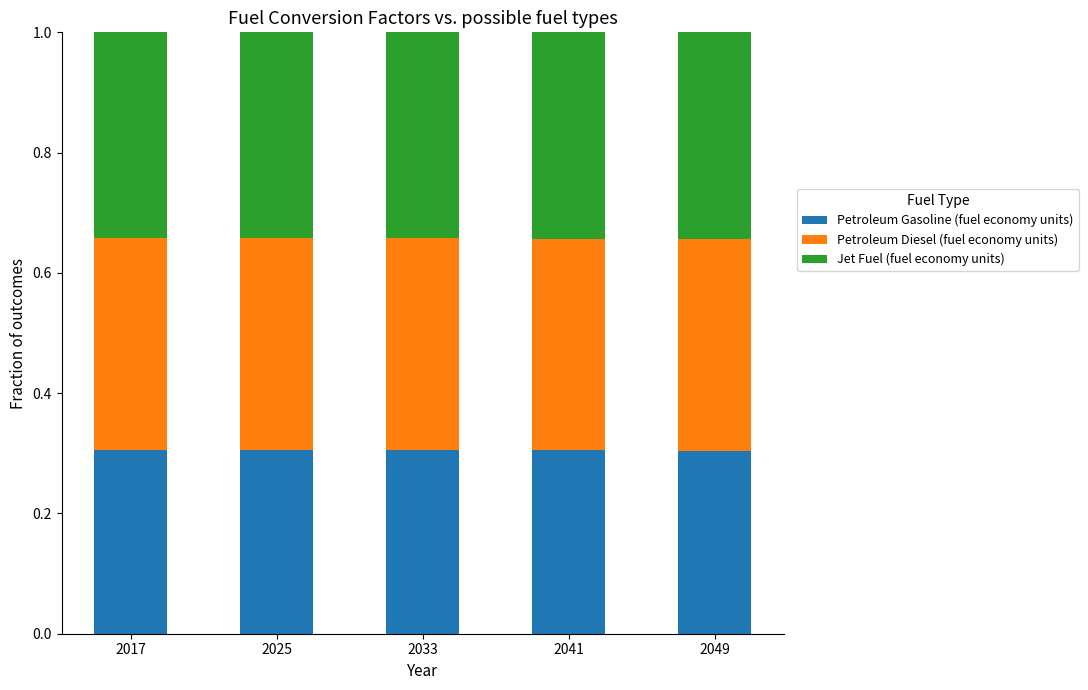

What is the sum of the Petroleum Gasoline (fuel economy units) values at 2049 and 2025?

0.6